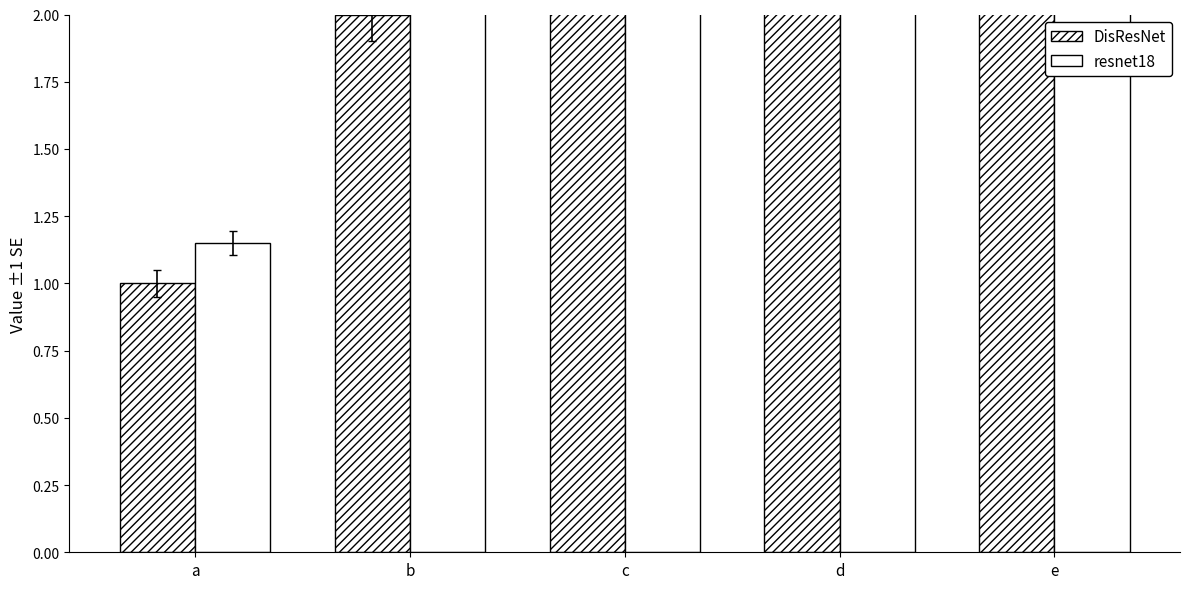

The resnet18 series shows 1.1 at a. True or false?

True